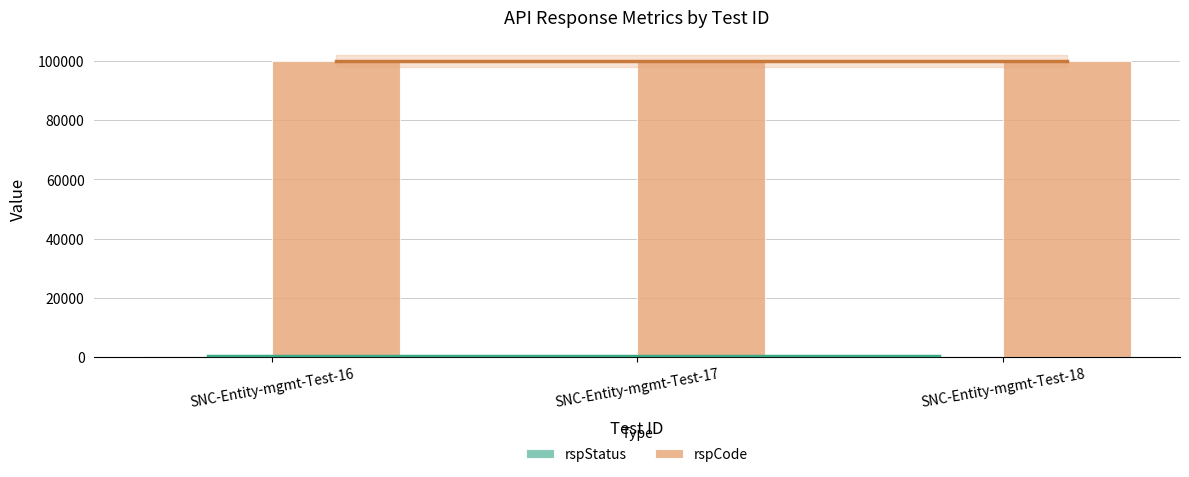

The value of rspCode at SNC-Entity-mgmt-Test-17 is 100000. True or false?

True